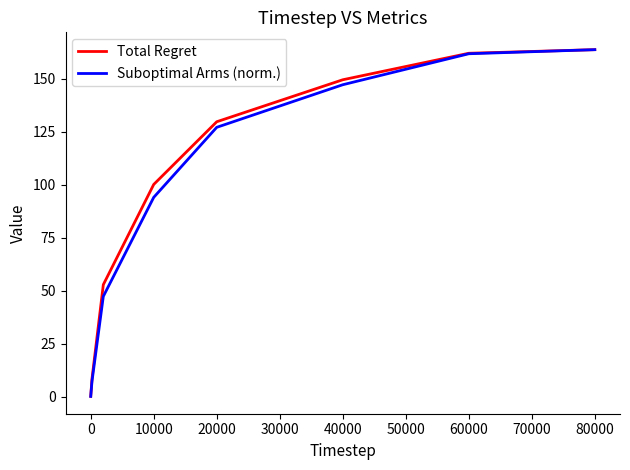

What are all the series names shown in the legend?

Total Regret, Suboptimal Arms (norm.)